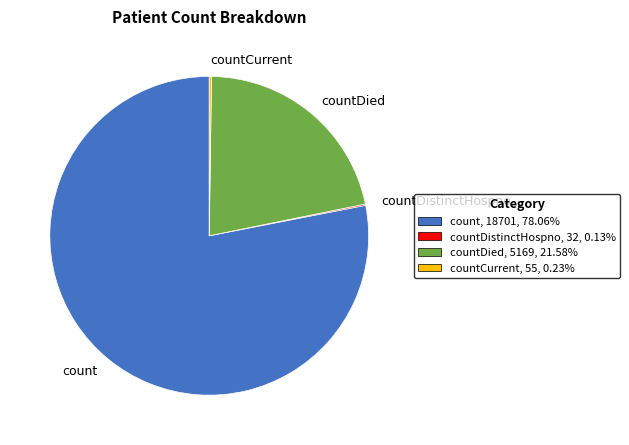

Does count represent more than half of the total?

Yes